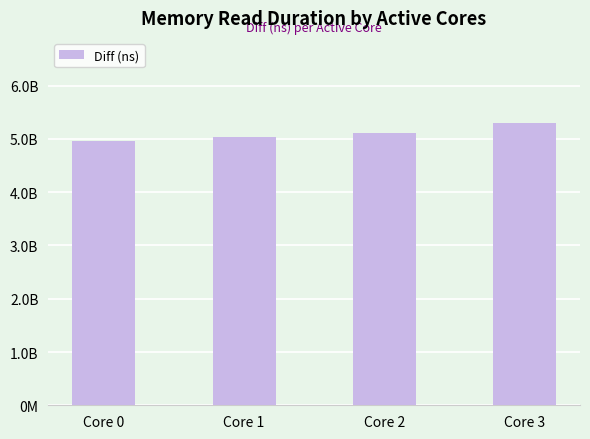

Rank the categories by value from highest to lowest.

Core 3, Core 2, Core 1, Core 0